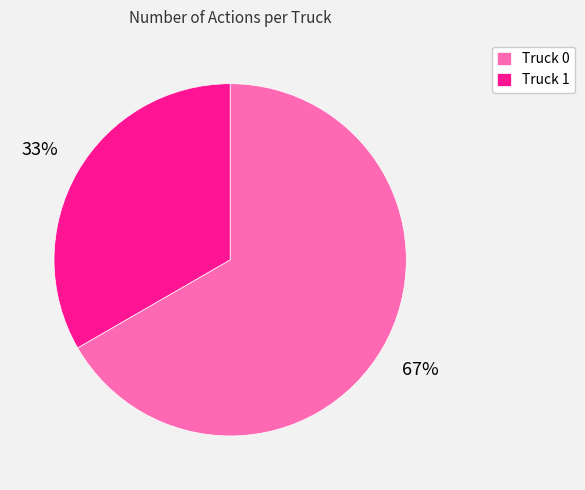

To the nearest percent, what is the combined percentage of Truck 0 and Truck 1?

100%